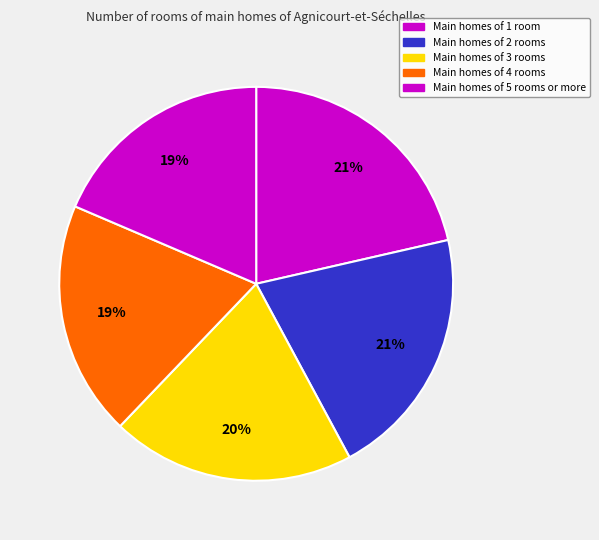

How many slices are in this pie chart?

5